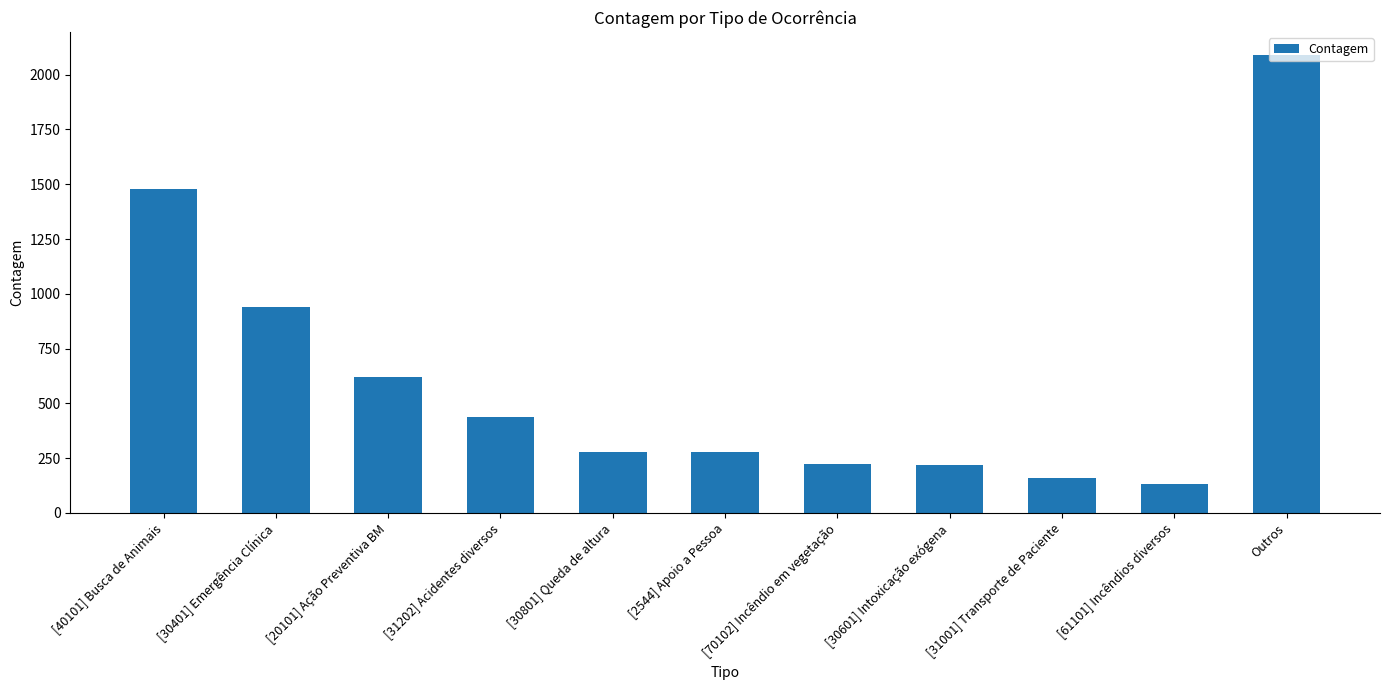

What is the difference between the second highest and minimum values?

1346